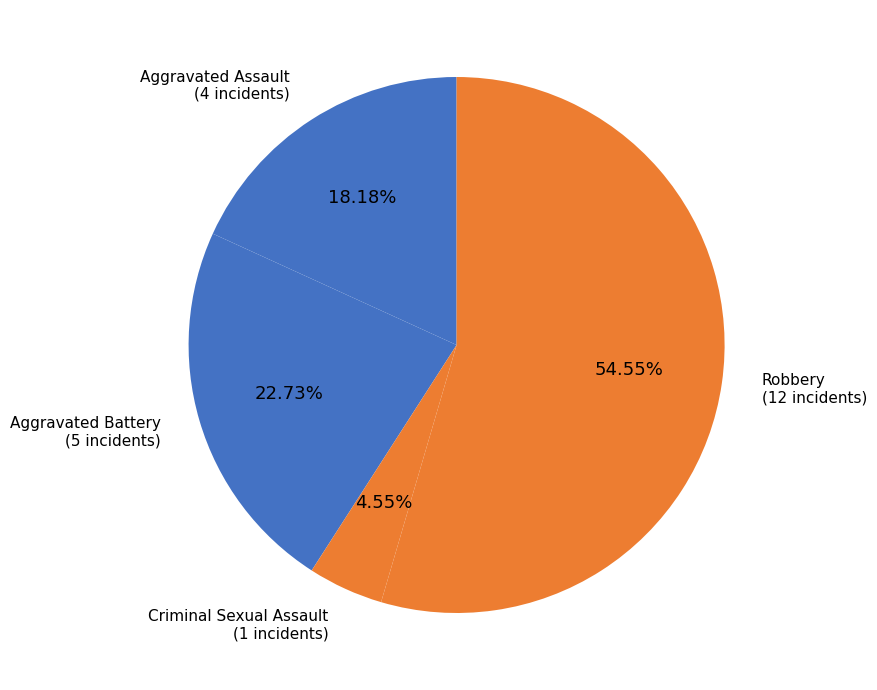

Does any single category account for the majority?

Yes